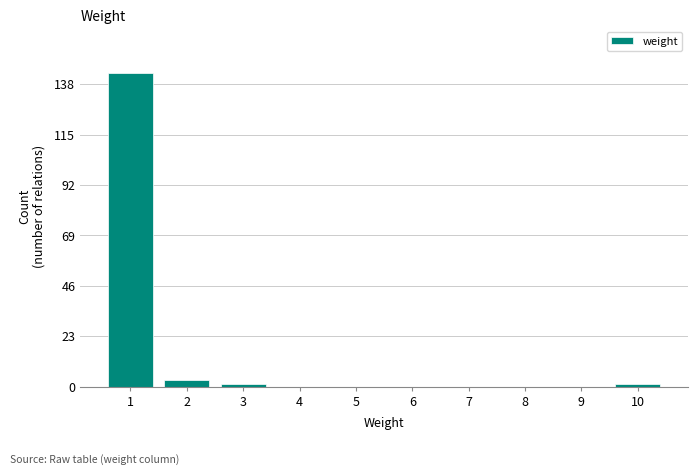

Reading left to right, list all the values displayed in this chart.

1=143	2=3	3=1	4=0	5=0	6=0	7=0	8=0	9=0	10=1